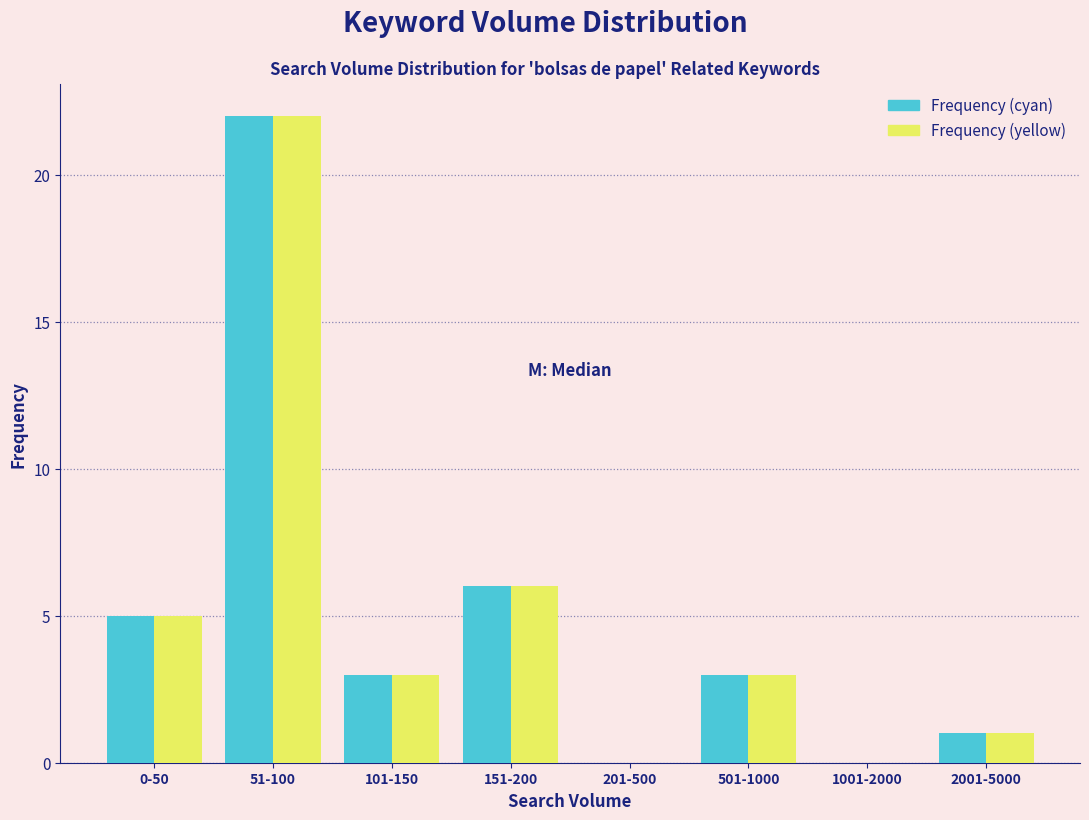

Reading right to left, extract all data points from this chart.

Frequency (cyan): 2001-5000=1	1001-2000=0	501-1000=3	201-500=0	151-200=6	101-150=3	51-100=22	0-50=5
Frequency (yellow): 2001-5000=1	1001-2000=0	501-1000=3	201-500=0	151-200=6	101-150=3	51-100=22	0-50=5